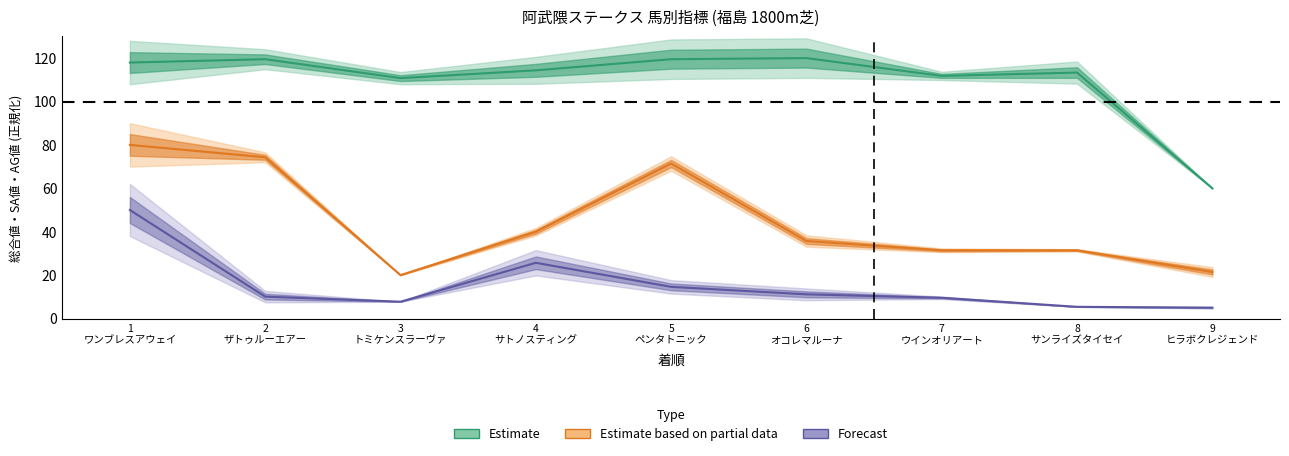

Is it true that SA値 equals 113.3 at 8 サンライズタイセイ?

True